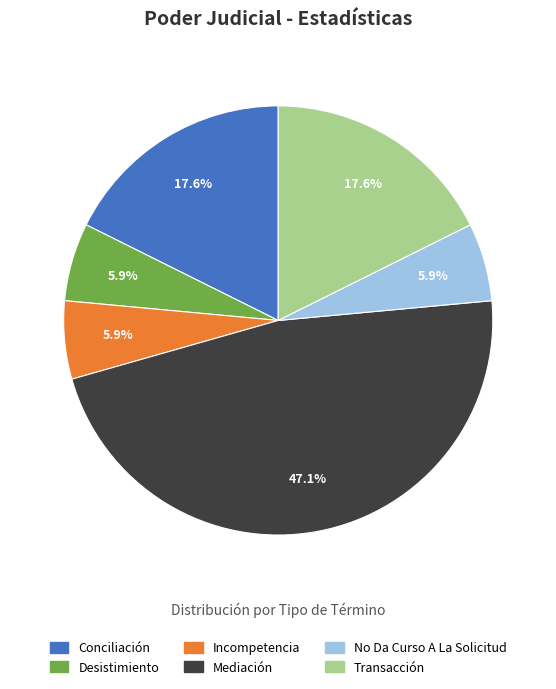

What percentage is the Incompetencia slice, to the nearest percent?

6%